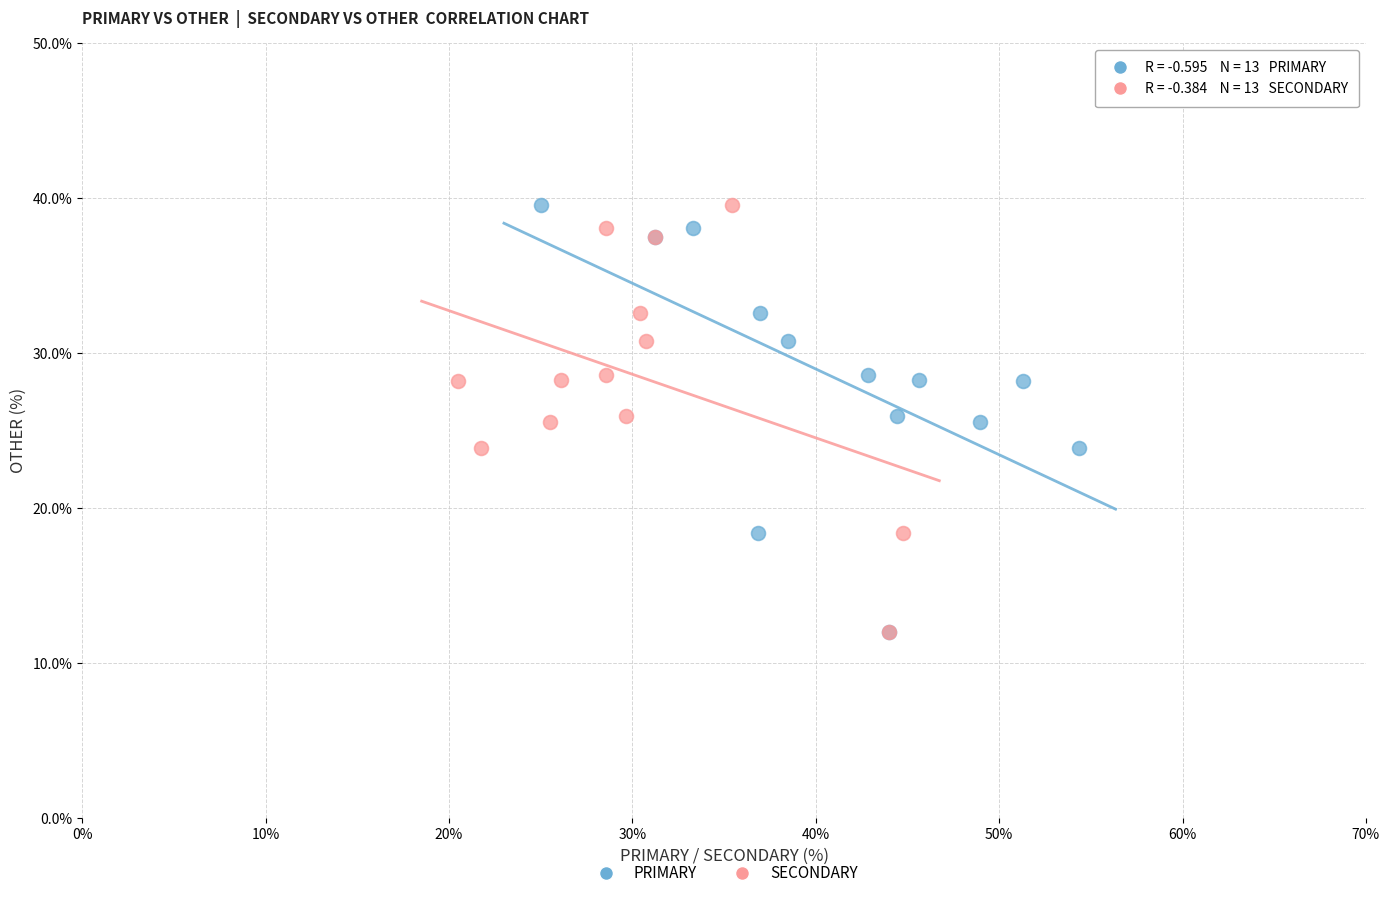

What are all the series names shown in the legend?

PRIMARY, SECONDARY